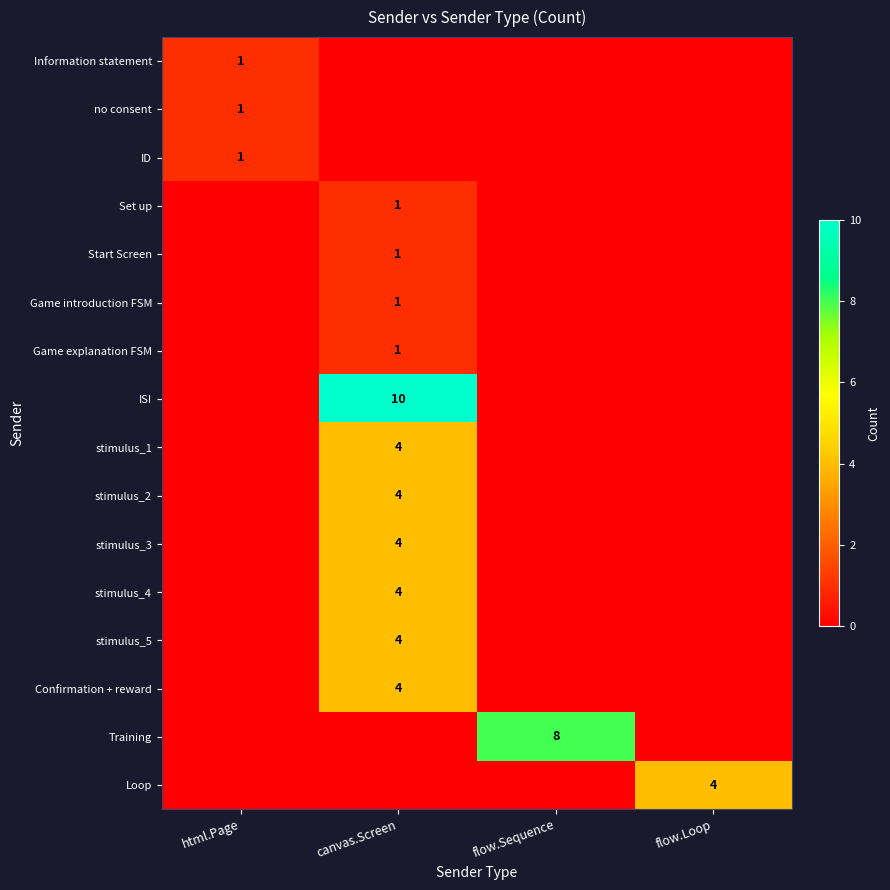

The stimulus_4 series shows 4 at canvas.Screen. True or false?

True